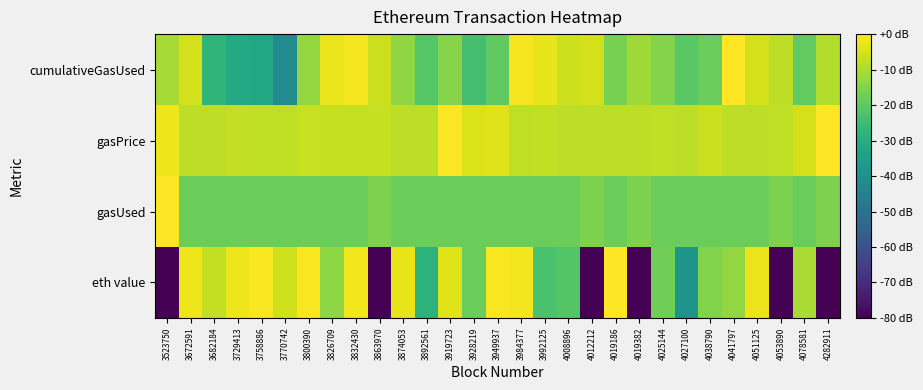

Reading left to right, extract all data points from this chart.

eth value: 3523750=-200.0	3672591=-2.0	3682184=-7.5	3729413=-2.0	3758886=-0.7	3770742=-5.7	3800390=-0.9	3826709=-13.7	3832430=-1.7	3863970=-200.0	3874053=-2.9	3892561=-28.2	3919723=-4.0	3928219=-18.3	3949937=-0.9	3984377=-1.3	3992125=-22.8	4008896=-21.3	4012212=-200.0	4019186=0.0	4019382=-200.0	4025144=-17.5	4027100=-38.5	4038790=-15.2	4041797=-13.0	4051125=-2.3	4053890=-200.0	4078581=-10.1	4282911=-200.0
gasUsed: 3523750=0.0	3672591=-18.0	3682184=-18.0	3729413=-18.0	3758886=-18.0	3770742=-18.0	3800390=-18.0	3826709=-18.0	3832430=-18.0	3863970=-15.7	3874053=-18.0	3892561=-18.0	3919723=-18.0	3928219=-18.0	3949937=-18.0	3984377=-18.0	3992125=-18.0	4008896=-18.0	4012212=-15.7	4019186=-18.0	4019382=-15.7	4025144=-18.0	4027100=-18.0	4038790=-18.0	4041797=-18.0	4051125=-18.0	4053890=-15.7	4078581=-18.0	4282911=-15.7
gasPrice: 3523750=-1.9	3672591=-8.0	3682184=-8.0	3729413=-7.3	3758886=-7.6	3770742=-7.5	3800390=-6.7	3826709=-6.9	3832430=-6.9	3863970=-7.0	3874053=-8.0	3892561=-8.0	3919723=0.0	3928219=-4.4	3949937=-4.0	3984377=-7.5	3992125=-7.3	4008896=-8.0	4012212=-8.0	4019186=-8.0	4019382=-8.0	4025144=-7.5	4027100=-8.0	4038790=-6.5	4041797=-8.0	4051125=-8.0	4053890=-7.5	4078581=-5.1	4282911=0.0
cumulativeGasUsed: 3523750=-10.7	3672591=-5.5	3682184=-27.6	3729413=-31.0	3758886=-32.0	3770742=-41.3	3800390=-12.7	3826709=-2.3	3832430=-1.2	3863970=-6.3	3874053=-13.3	3892561=-21.0	3919723=-14.5	3928219=-23.6	3949937=-19.4	3984377=-1.2	3992125=-3.0	4008896=-6.0	4012212=-5.3	4019186=-16.5	4019382=-11.5	4025144=-14.8	4027100=-20.4	4038790=-18.2	4041797=0.0	4051125=-5.3	4053890=-8.1	4078581=-19.3	4282911=-9.3